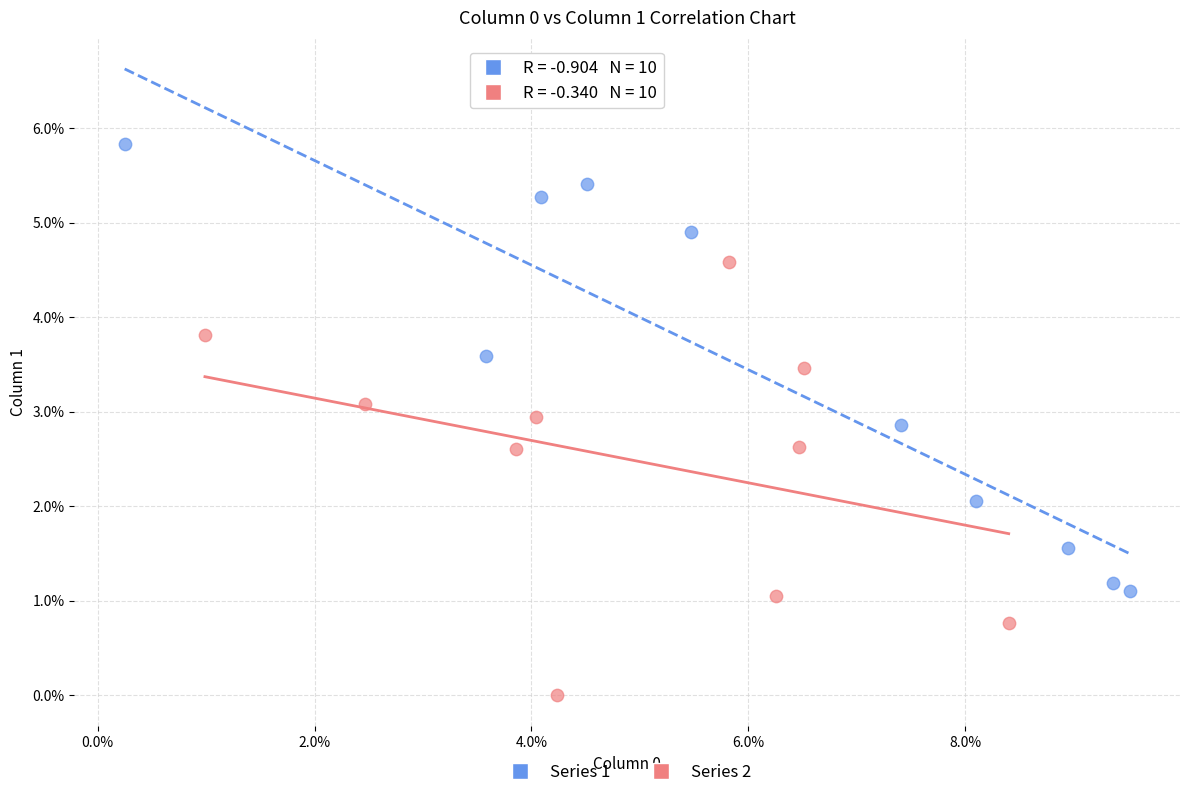

What are all the series names shown in the legend?

Series 1, Series 2